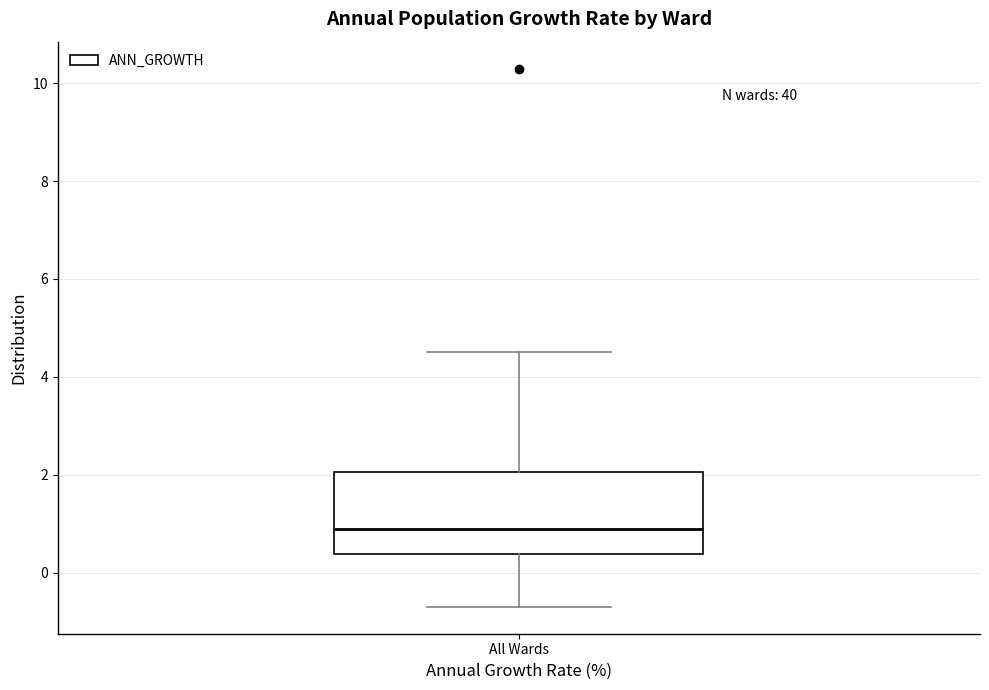

Where is the upper edge of the box for All Wards on the y-axis? The values are not printed on the chart, so give them approximately, as read against the axis.

2.0